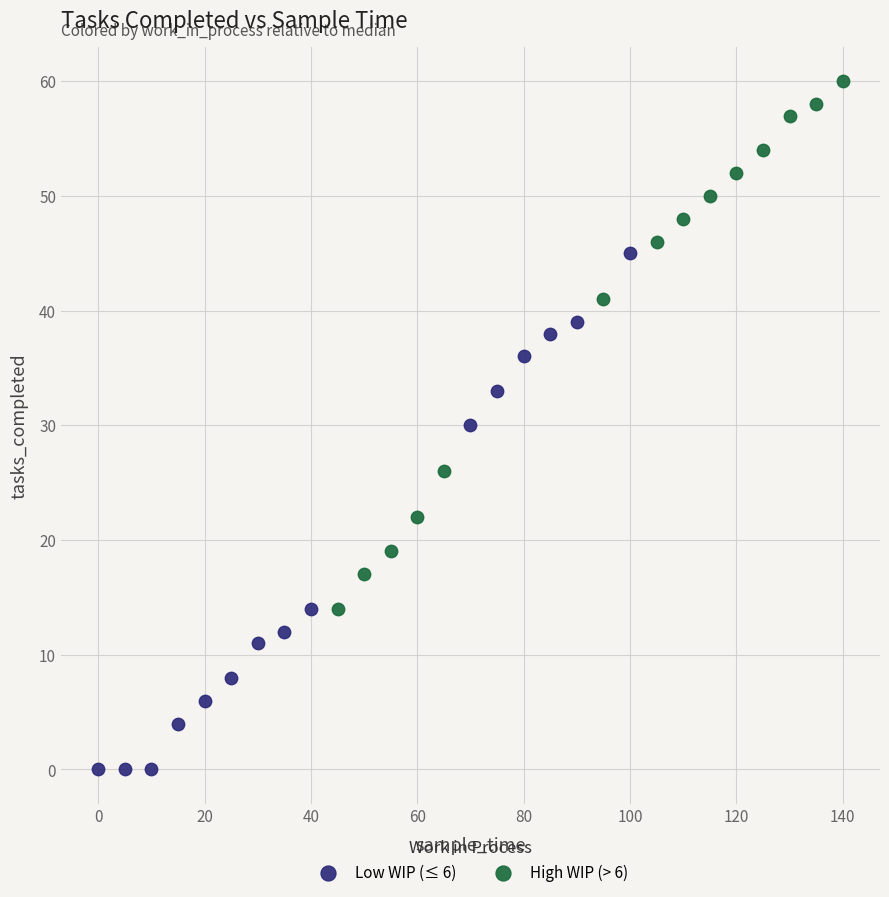

Which series contains the lowest Y value?

Low WIP (≤ 6)